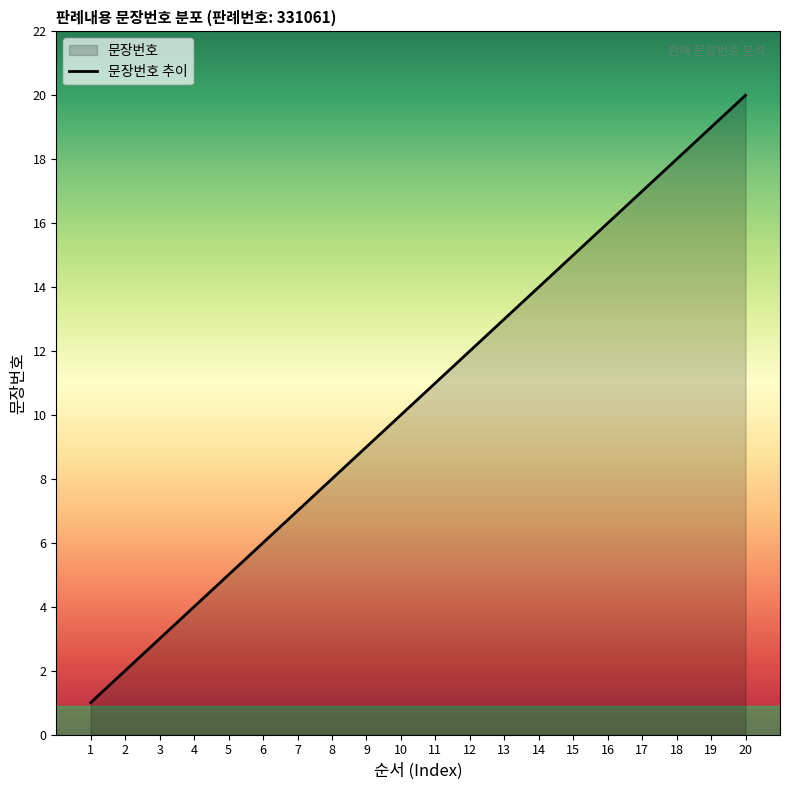

What is the value of the 13th point from the left?

13